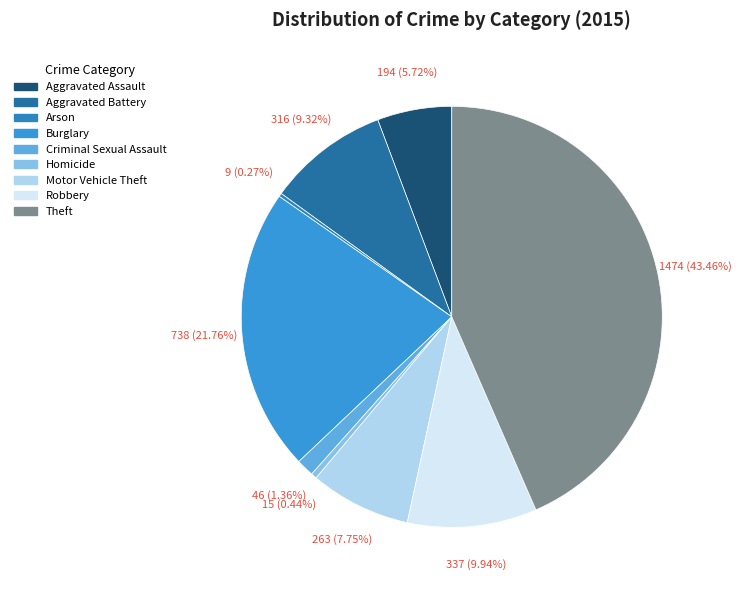

Combined, do Motor Vehicle Theft and Homicide account for over 50%?

No